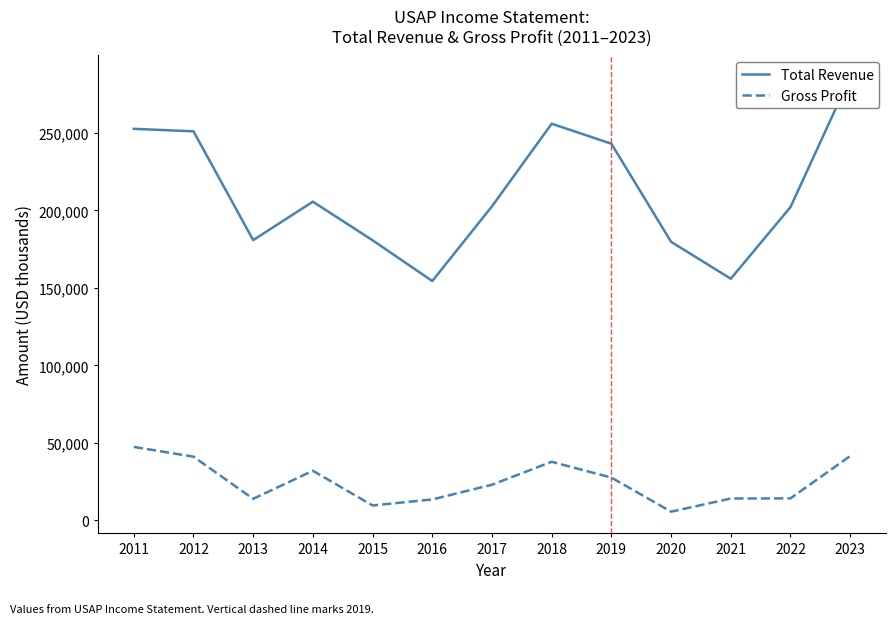

At which category is the sum across all series the highest?

2023